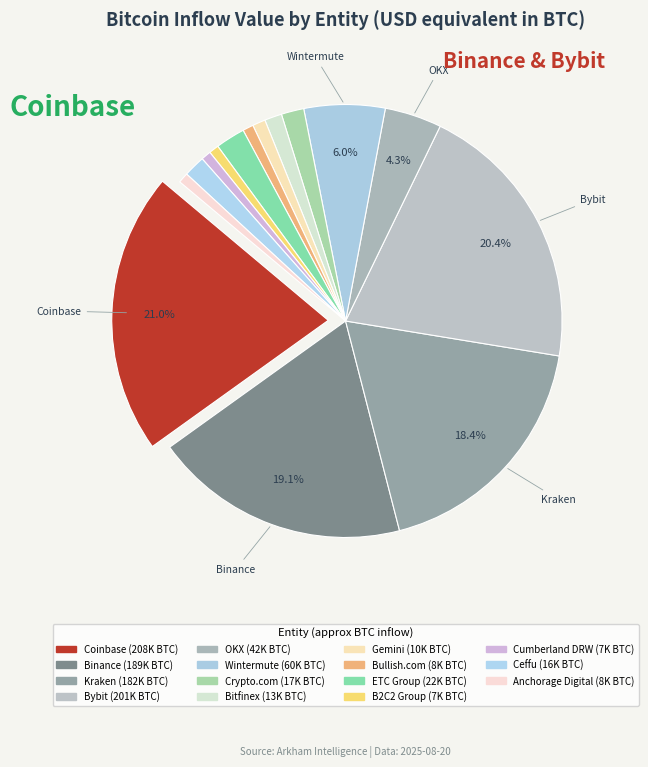

Count the number of slices in the pie.

15